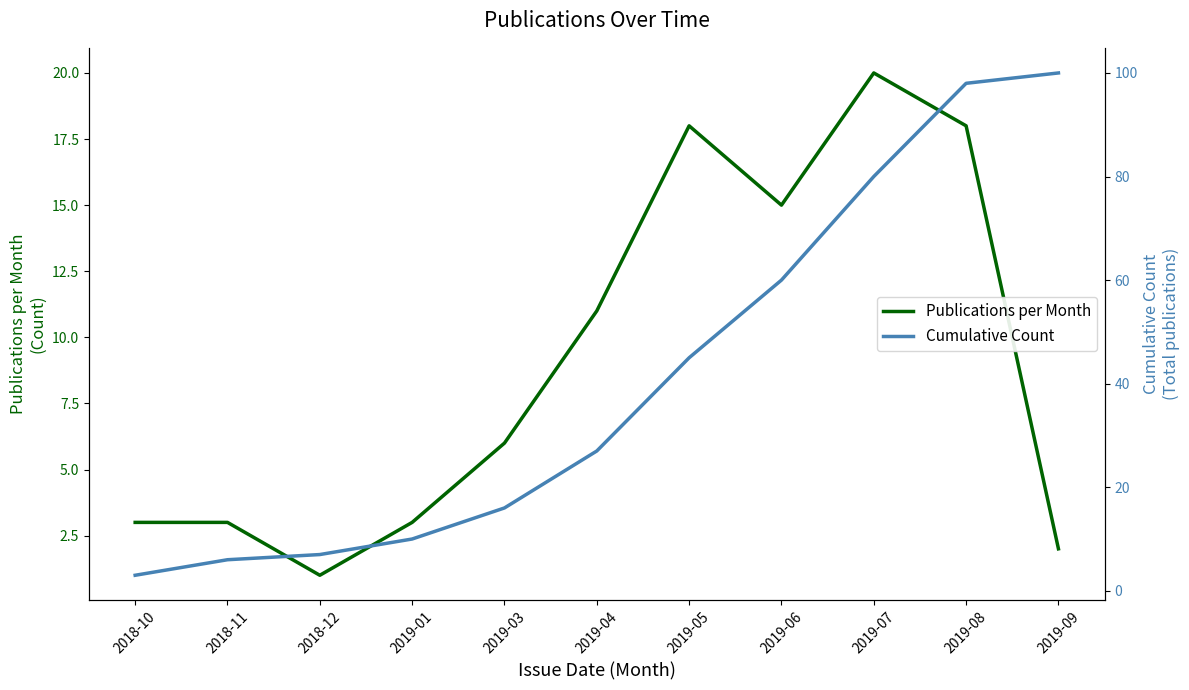

Reading left to right, list all the values displayed in this chart.

Publications per Month: 3	3	1	3	6	11	18	15	20	18	2
Cumulative Count: 3	6	7	10	16	27	45	60	80	98	100